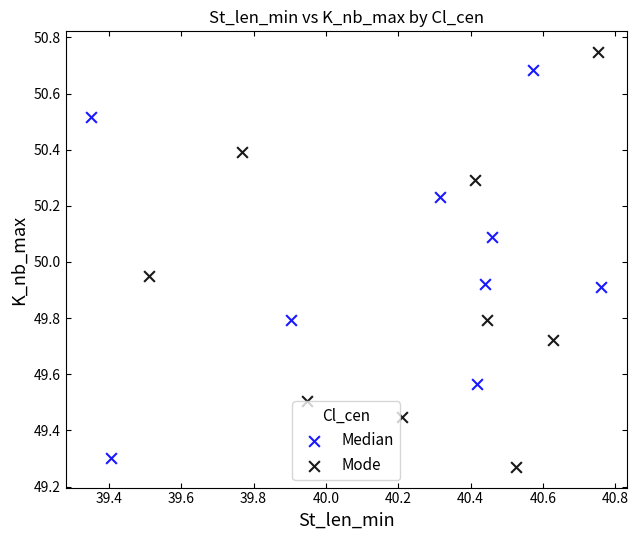

Which series has the largest Y range (max minus min)?

Mode